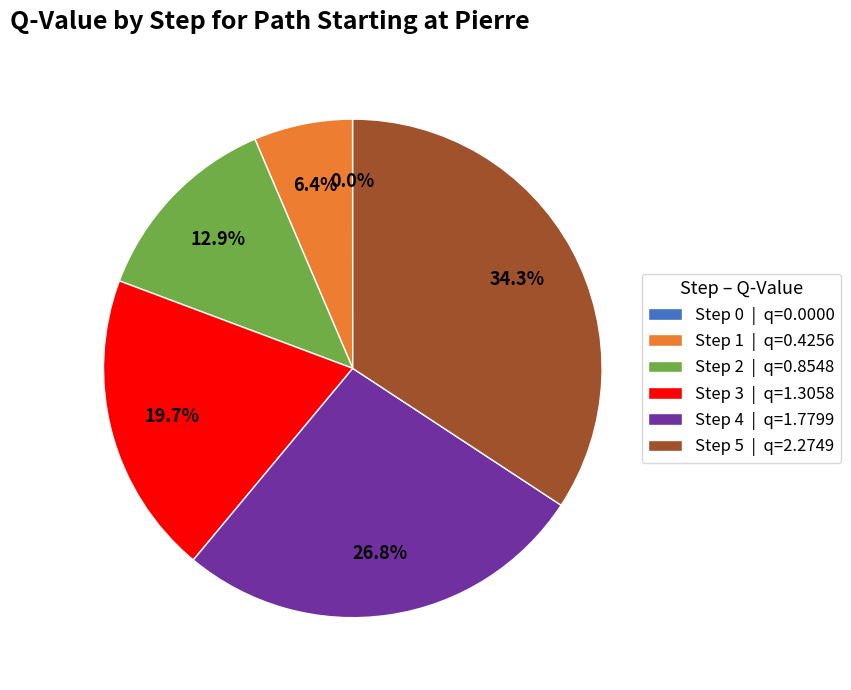

Which has a higher value, Step 1 | q=0.4256 or Step 3 | q=1.3058?

Step 3 | q=1.3058